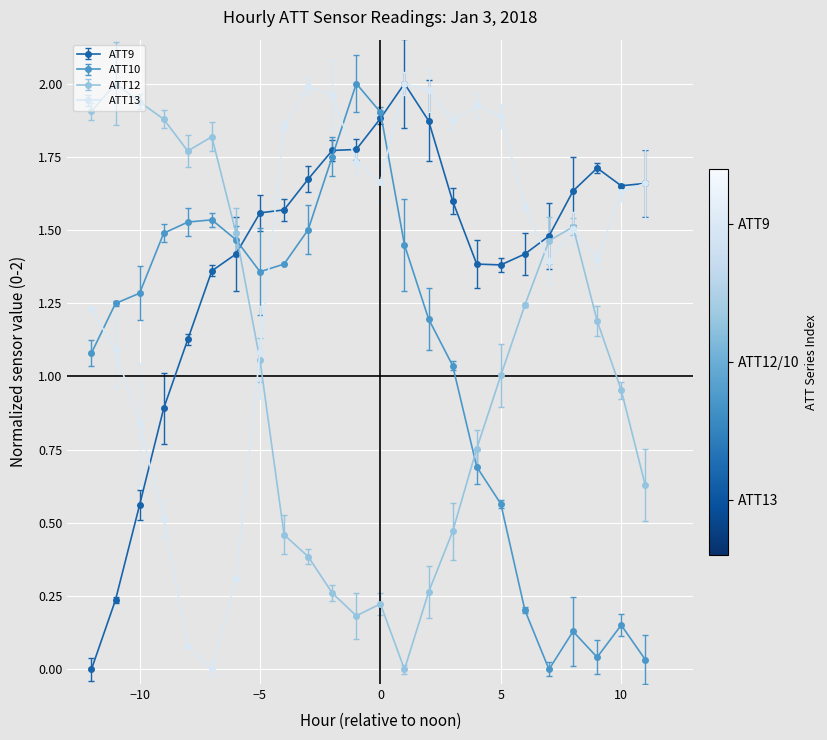

True or false: ATT9 has more than 1 points higher than both neighbors.

True